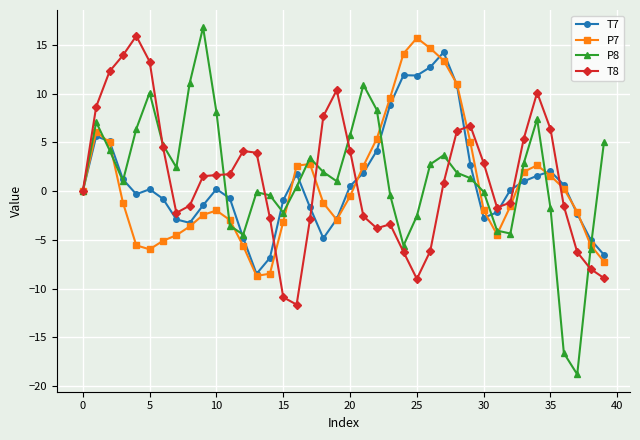

True or false: P8 has more than 0 points higher than both neighbors.

True